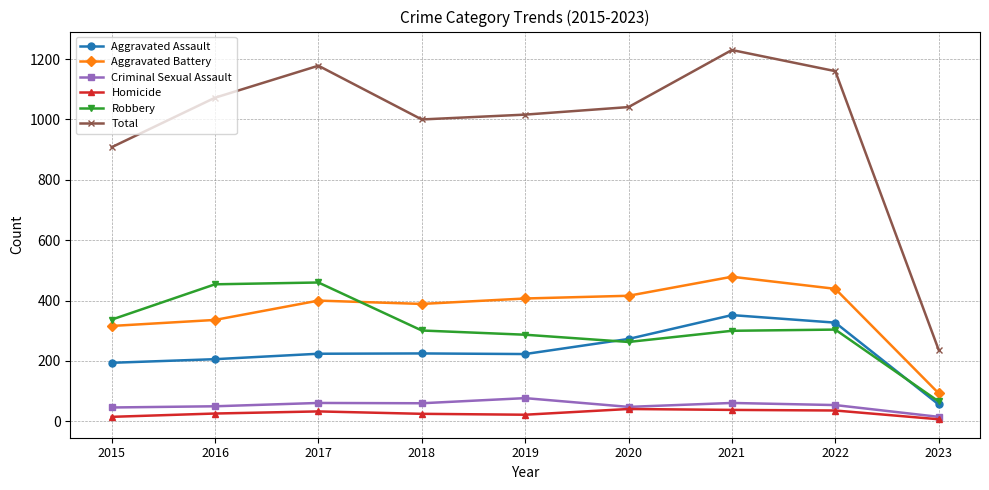

What value does the Robbery series have at 2015?

337